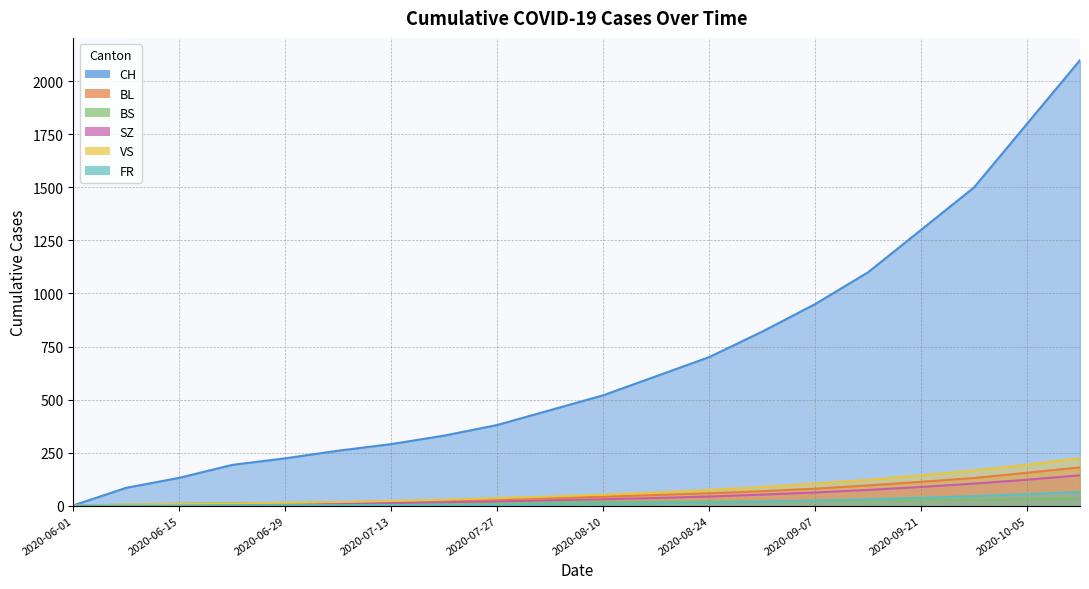

Is the value of SZ at 2020-06-01 greater than the value of BS at 2020-06-22?

No